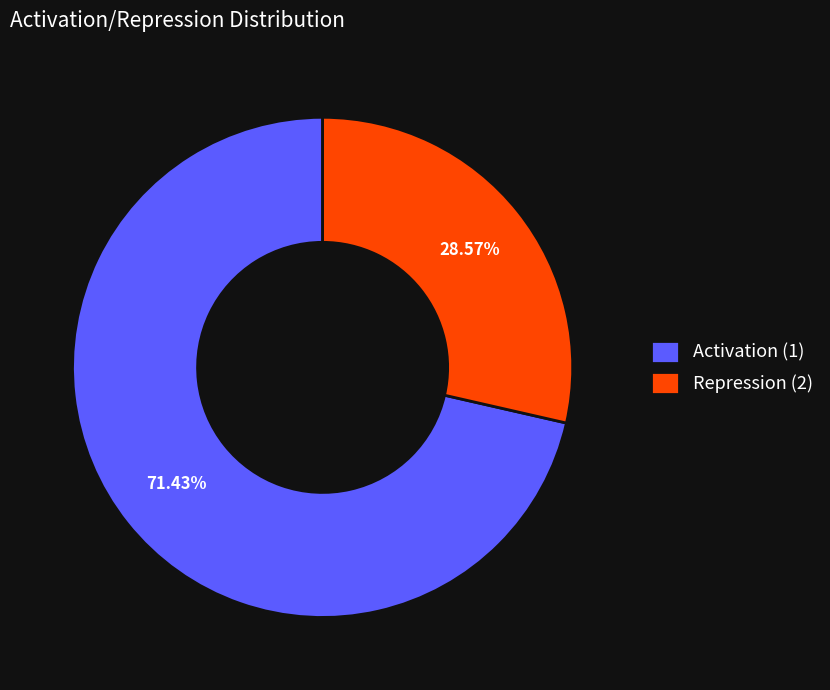

Which category has the smallest portion of the pie?

Repression (2)